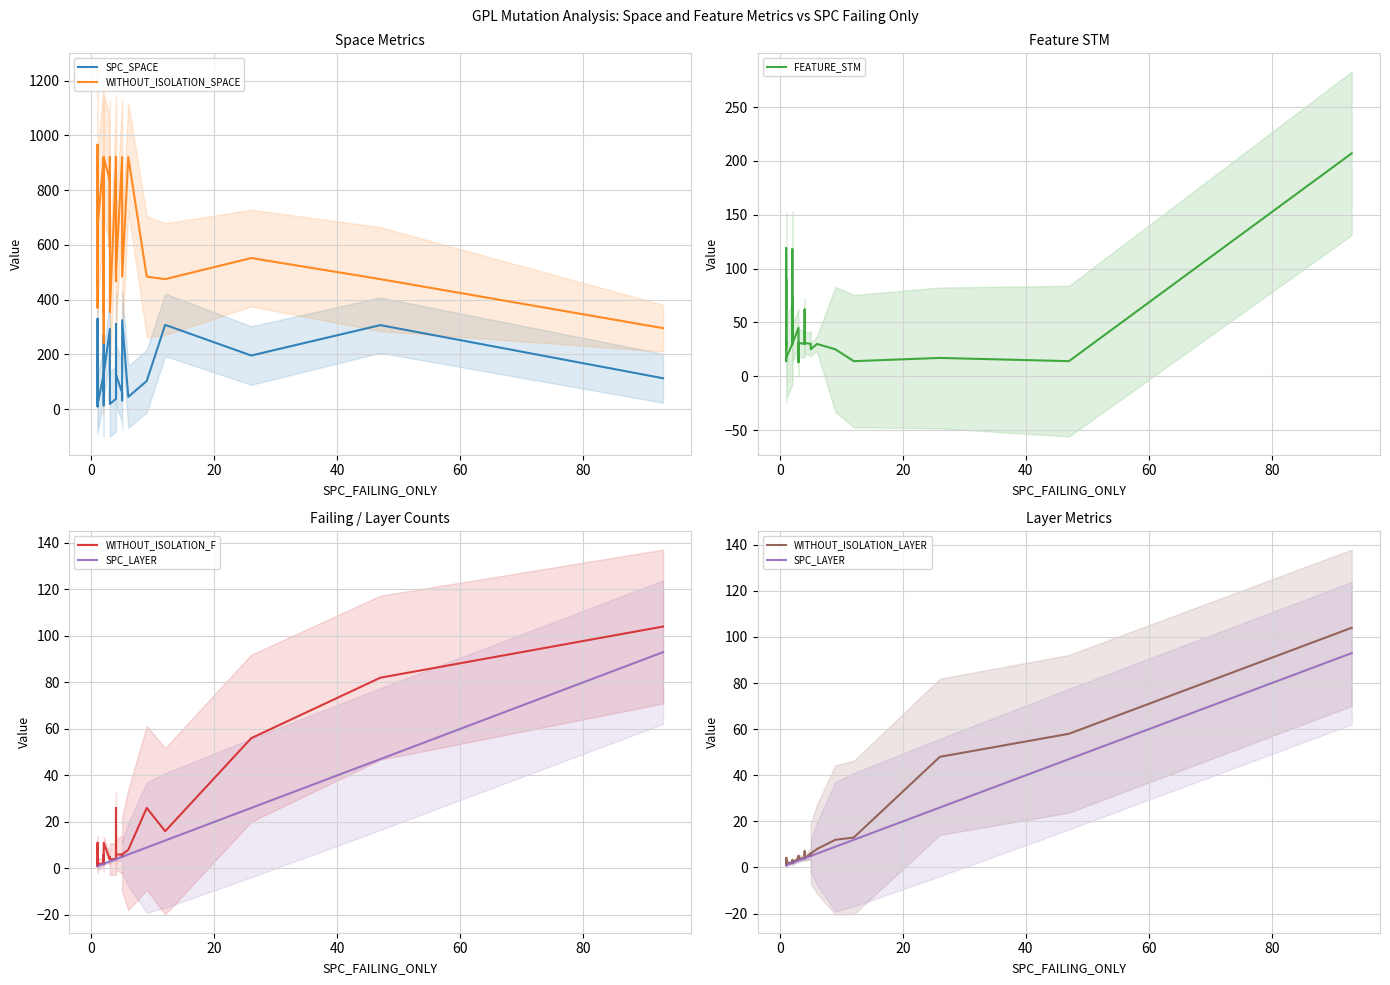

True or false: WITHOUT_ISOLATION_F and SPC_SPACE intersect in this chart.

False